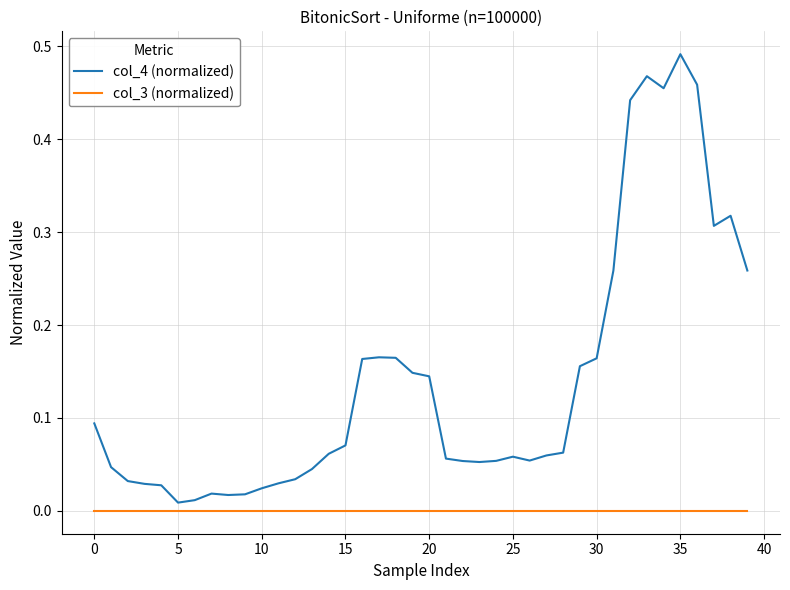

True or false: col_3 (normalized) and col_4 (normalized) intersect in this chart.

False